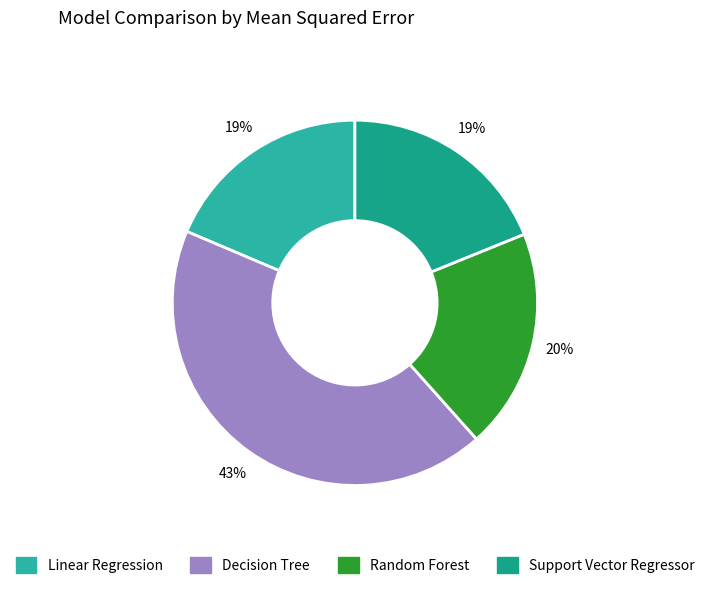

Is the sum of Decision Tree and Random Forest greater than half?

Yes